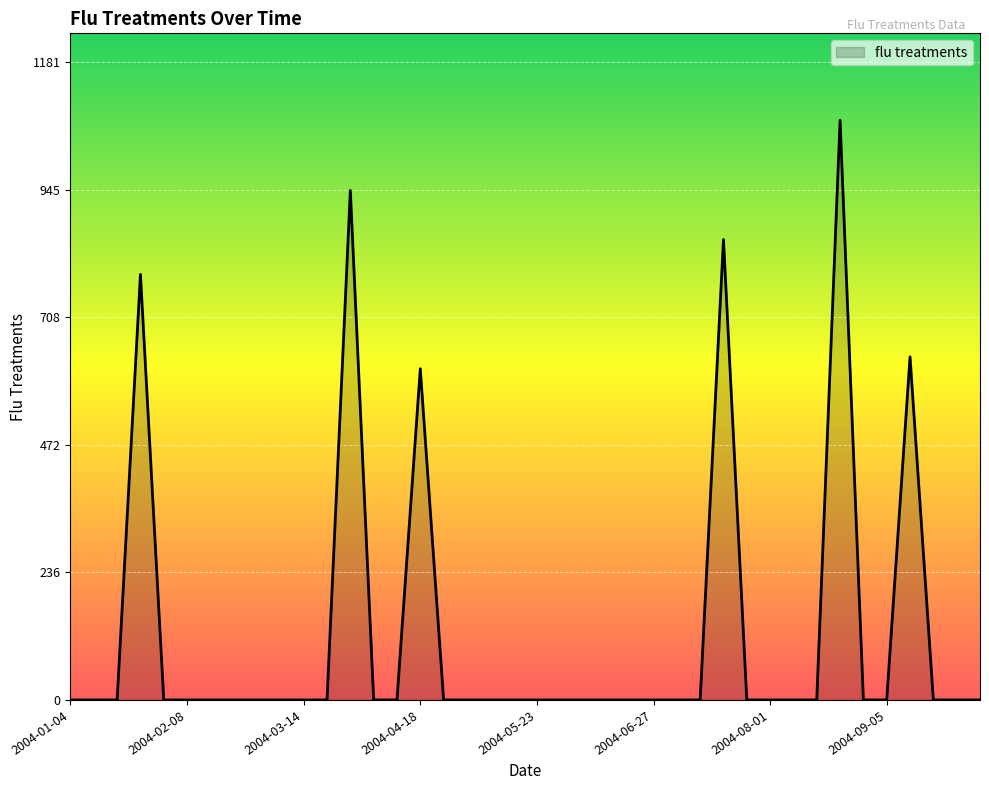

Reading left to right, transcribe all the data shown in this chart.

0.0	0.0	0.0	788.3	0.0	0.0	0.0	0.0	0.0	0.0	0.0	0.0	943.8	0.0	0.0	613.6	0.0	0.0	0.0	0.0	0.0	0.0	0.0	0.0	0.0	0.0	0.0	0.0	853.1	0.0	0.0	0.0	0.0	1073.9	0.0	0.0	635.6	0.0	0.0	0.0